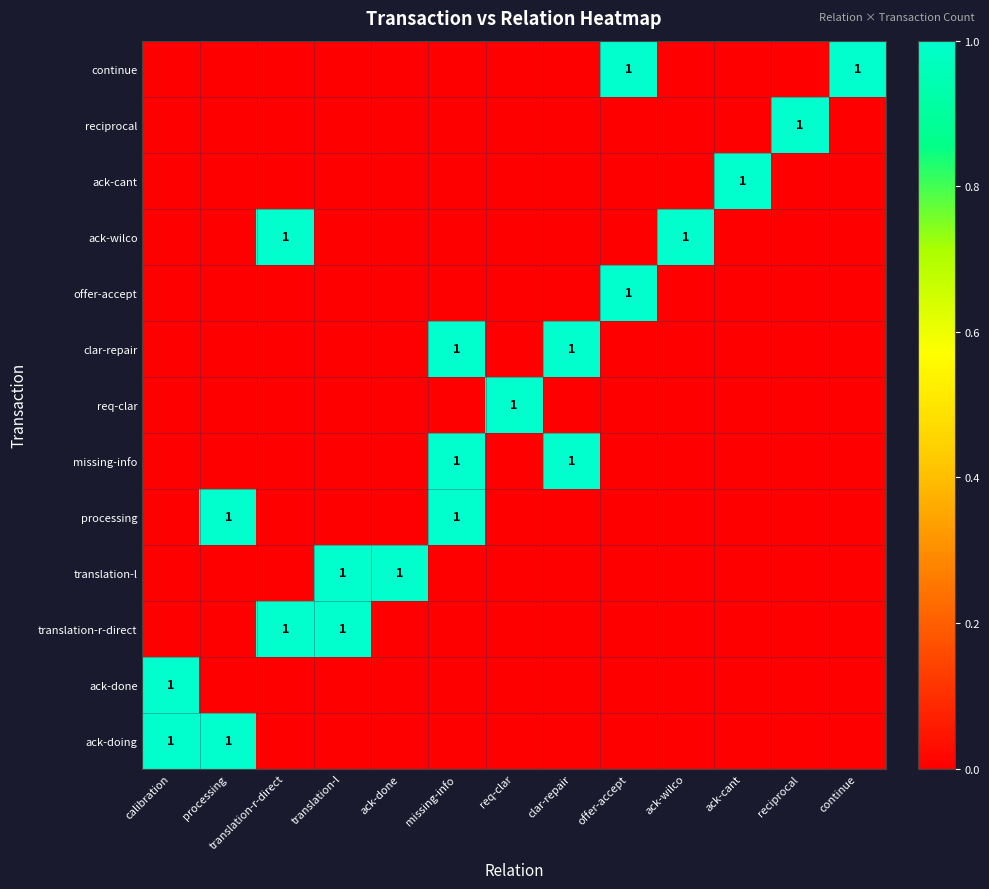

Is it true that ack-wilco equals 0 at ack-wilco?

False